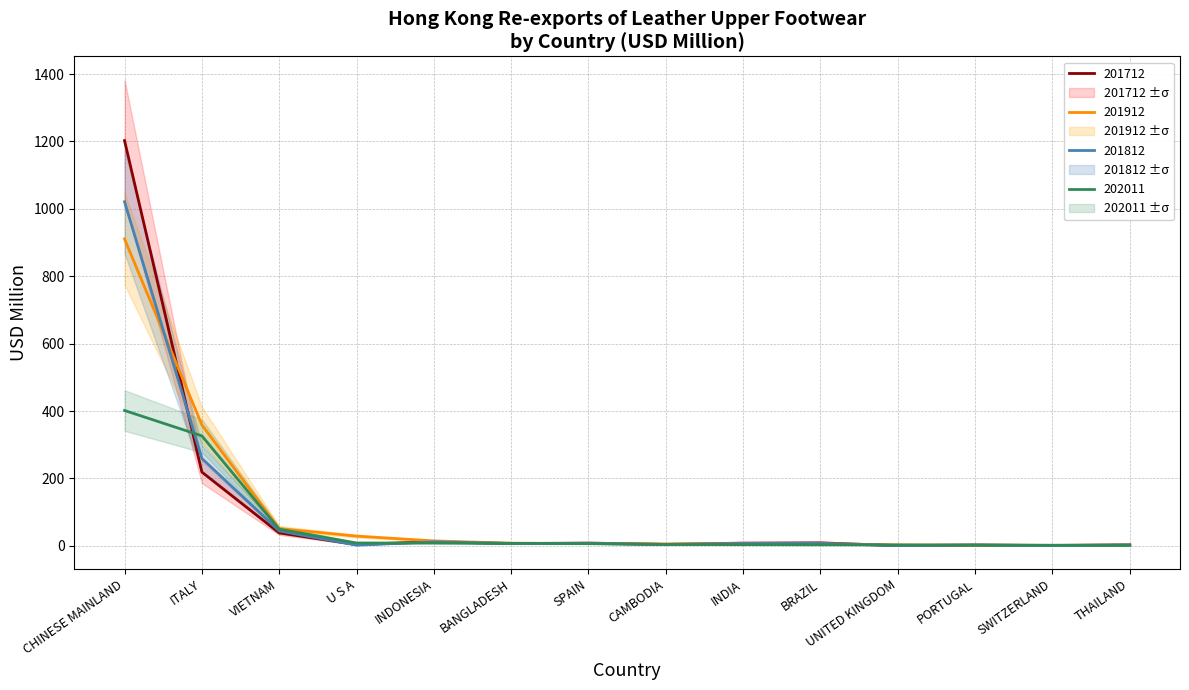

True or false: 201912 and 201712 intersect in this chart.

True